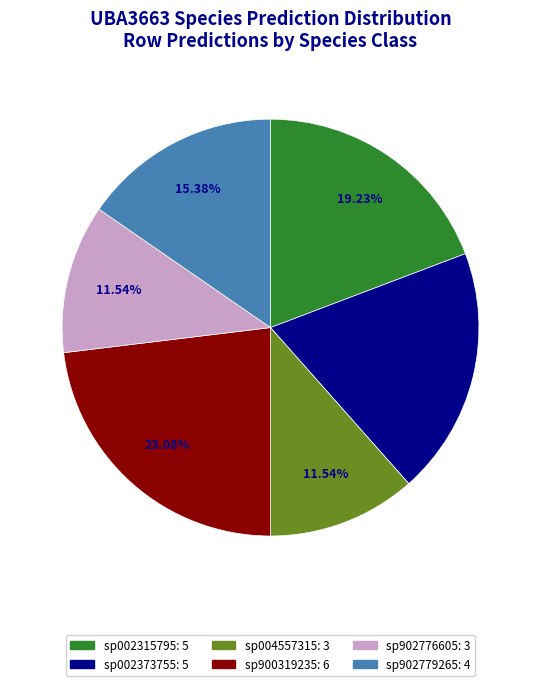

Does any single category account for the majority?

No